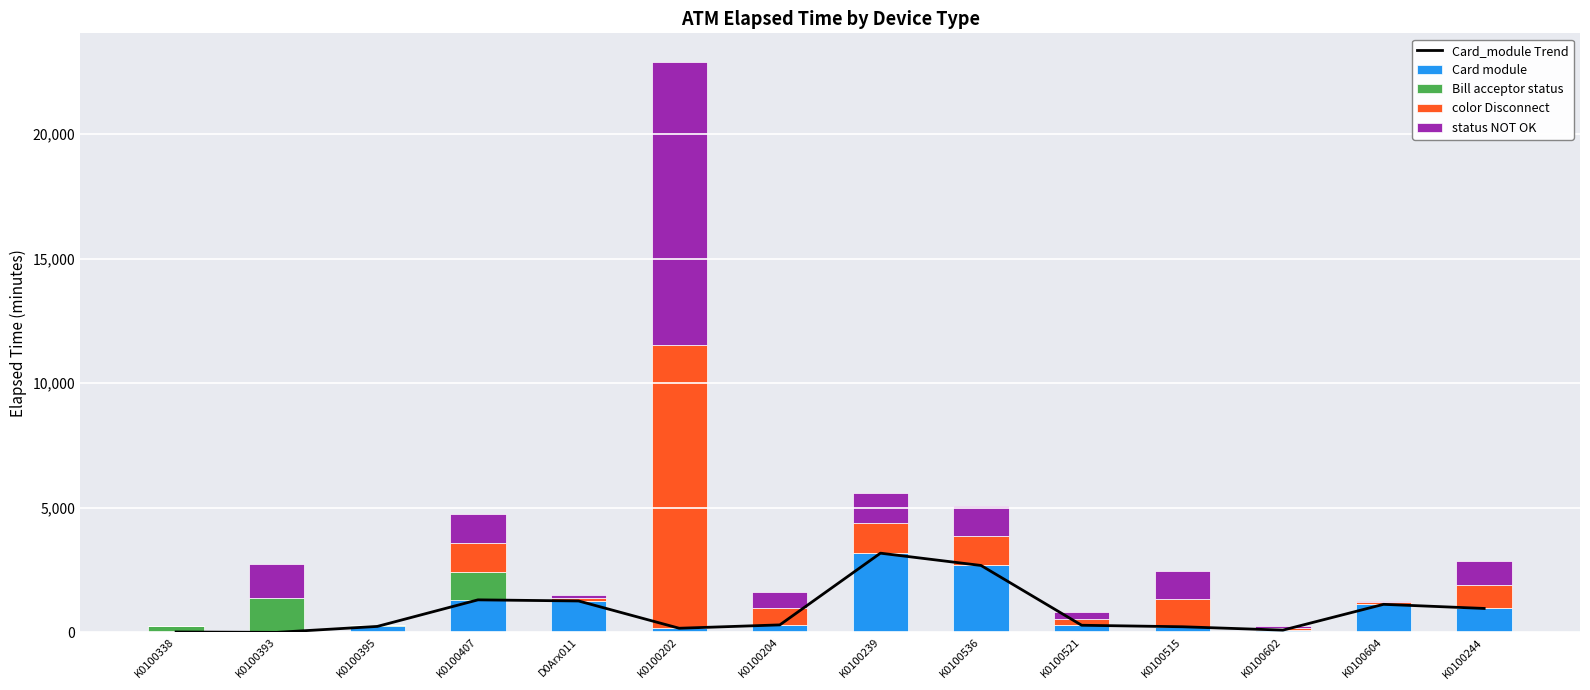

List the series in order of their peak value, highest first.

color Disconnect, status NOT OK, Card_module Trend, Card module, Bill acceptor status